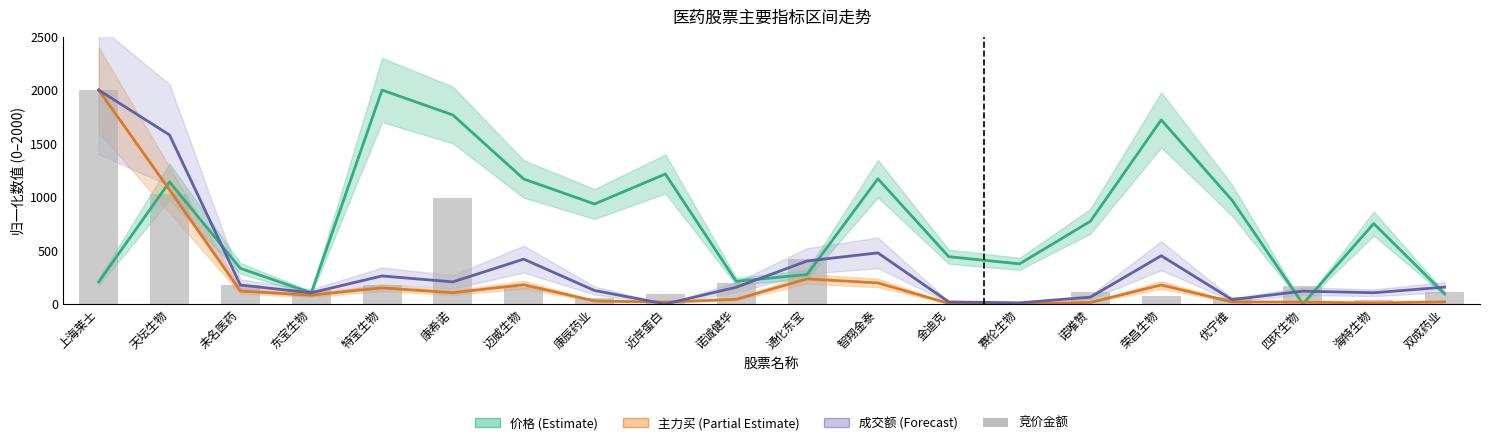

Reading left to right, what are all the values shown in this chart?

价格: 上海莱士=206.8	天坛生物=1141.2	未名医药=333.0	东宝生物=103.6	特宝生物=2000.0	康希诺=1767.1	迈威生物=1168.5	康辰药业=934.8	近岸蛋白=1215.2	诺诚健华=211.9	通化东宝=275.0	智翔金泰=1170.8	金迪克=442.1	赛伦生物=375.1	诺唯赞=773.1	荣昌生物=1721.1	优宁维=969.4	四环生物=0.0	海特生物=751.7	双成药业=95.0
主力买: 上海莱士=2000.0	天坛生物=1067.0	未名医药=120.8	东宝生物=82.7	特宝生物=150.5	康希诺=105.3	迈威生物=179.7	康辰药业=28.2	近岸蛋白=17.5	诺诚健华=43.8	通化东宝=234.6	智翔金泰=196.7	金迪克=5.3	赛伦生物=0.0	诺唯赞=14.3	荣昌生物=177.3	优宁维=19.5	四环生物=17.5	海特生物=9.3	双成药业=20.1
成交额: 上海莱士=2000.0	天坛生物=1580.2	未名医药=177.1	东宝生物=104.5	特宝生物=261.9	康希诺=206.2	迈威生物=419.2	康辰药业=125.6	近岸蛋白=0.0	诺诚健华=156.1	通化东宝=401.9	智翔金泰=477.7	金迪克=19.1	赛伦生物=10.6	诺唯赞=63.6	荣昌生物=450.8	优宁维=40.2	四环生物=119.8	海特生物=104.8	双成药业=157.4
竞价金额: 上海莱士=2000.0	天坛生物=1024.1	未名医药=180.9	东宝生物=134.7	特宝生物=175.8	康希诺=990.7	迈威生物=157.4	康辰药业=52.6	近岸蛋白=94.5	诺诚健华=194.3	通化东宝=421.7	智翔金泰=0.0	金迪克=0.0	赛伦生物=3.8	诺唯赞=115.4	荣昌生物=76.8	优宁维=61.2	四环生物=163.7	海特生物=32.7	双成药业=112.4